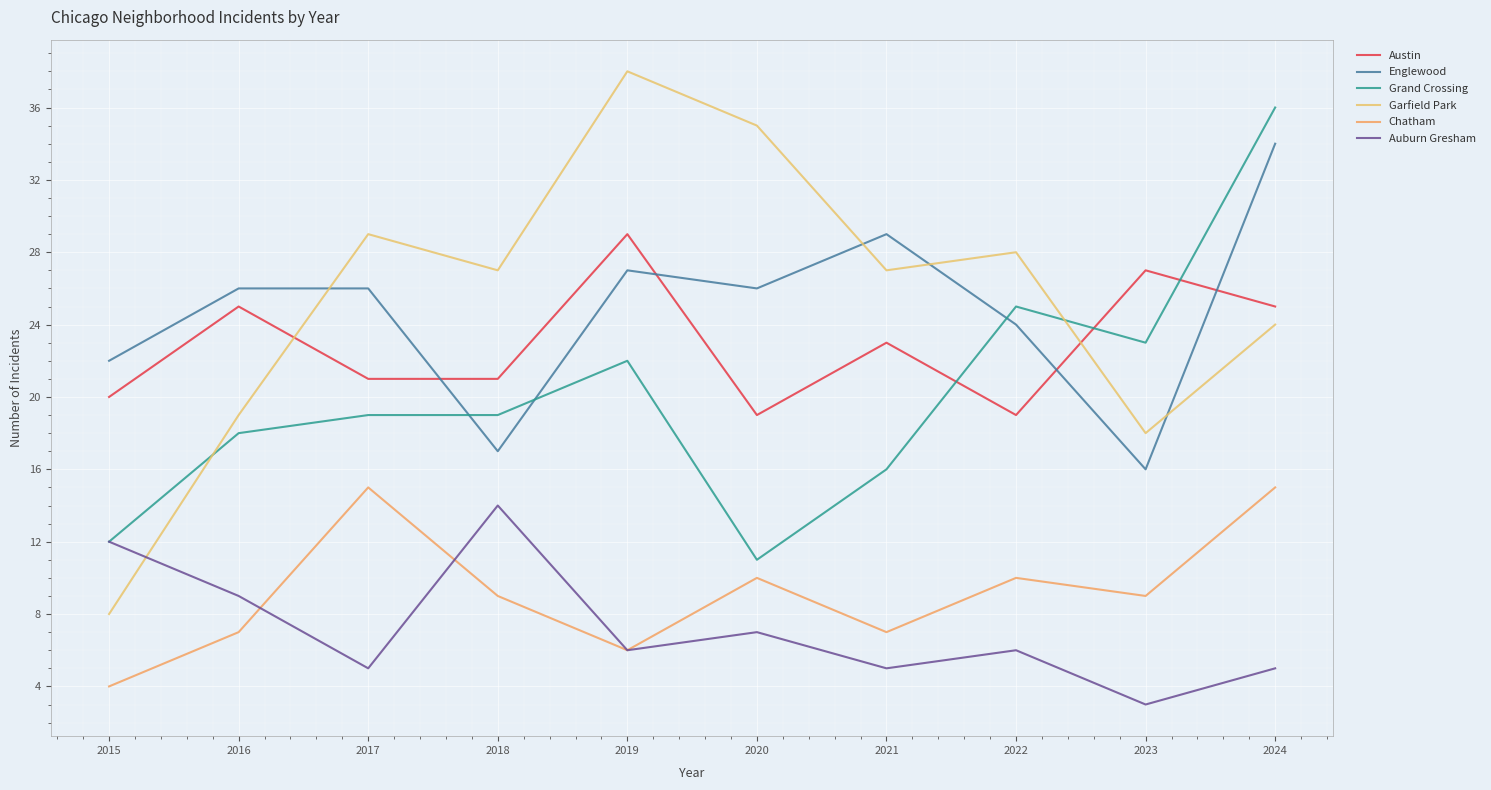

What is the difference between the Garfield Park values at 2015 and 2024?

16